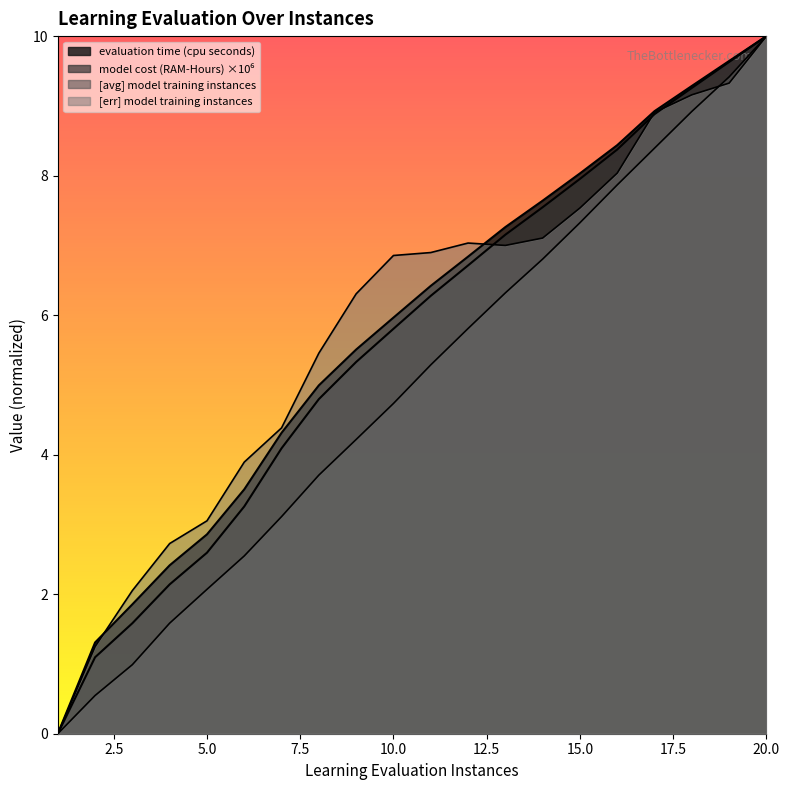

What are all the series names shown in the legend?

evaluation time (cpu seconds), model cost (RAM-Hours), [avg] model training instances, [err] model training instances